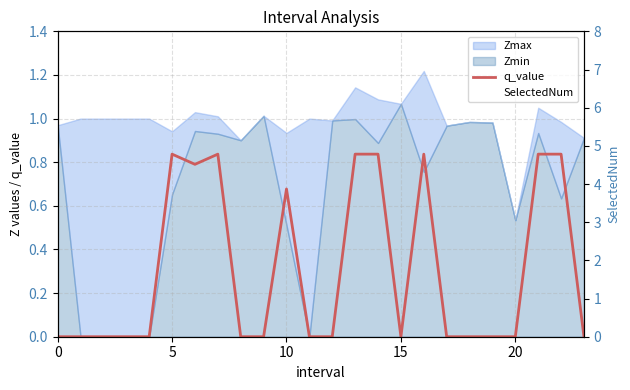

What is the difference between the maximum and minimum values in the SelectedNum series?

4.0